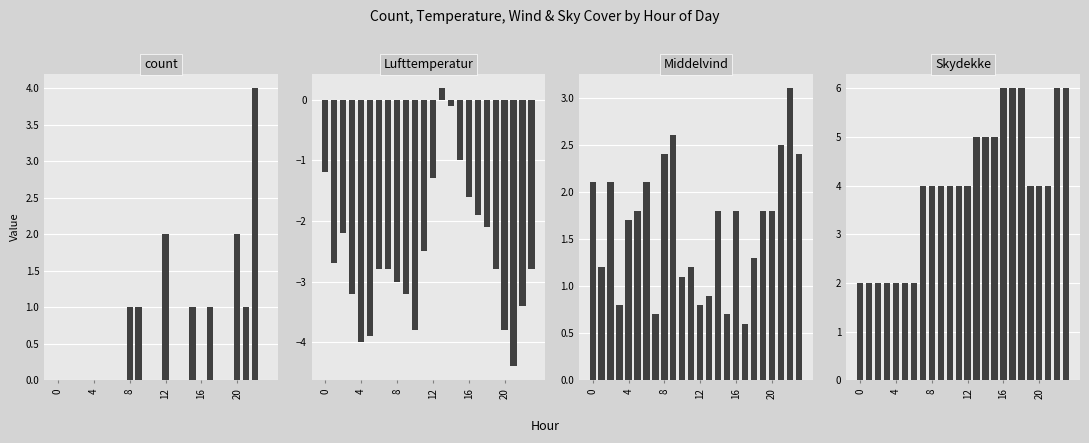

What is the sum of the Middelvind values at 10 and 16?

2.8